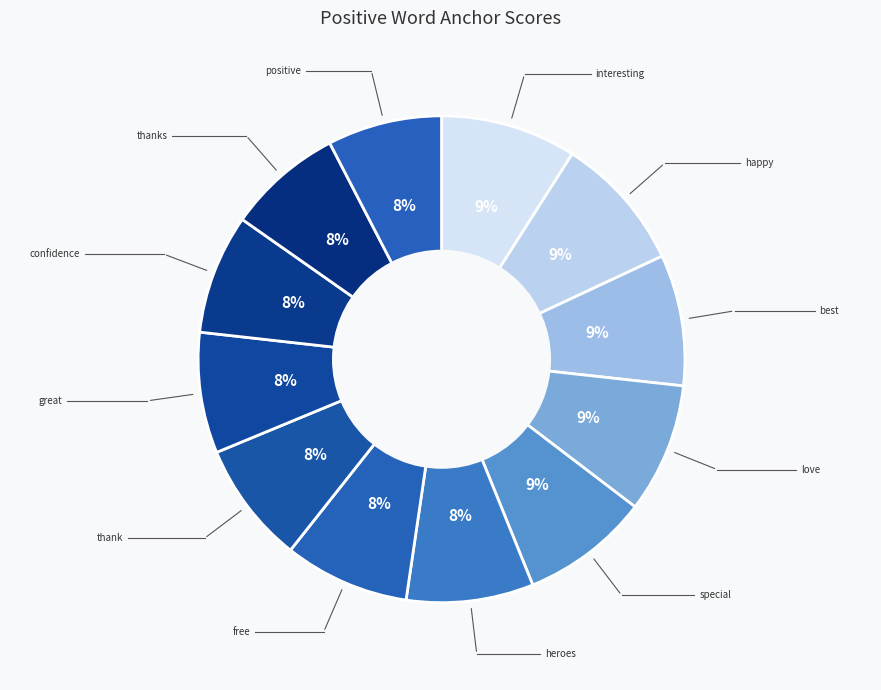

The best slice represents 9% of the pie. True or false?

True